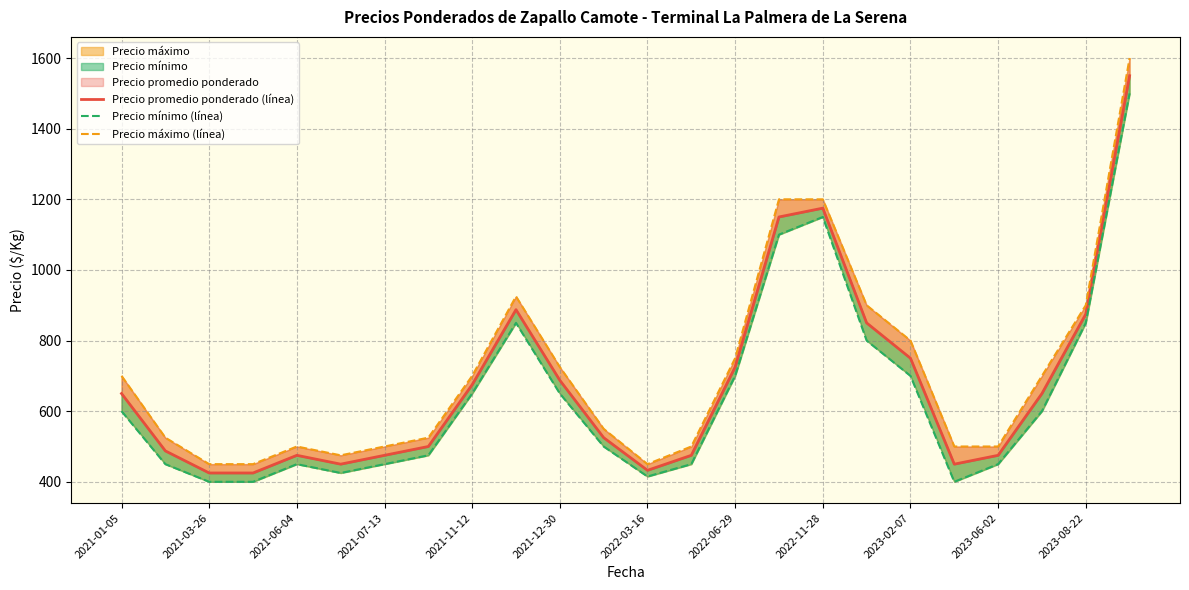

What is the greatest value displayed?

1600.0